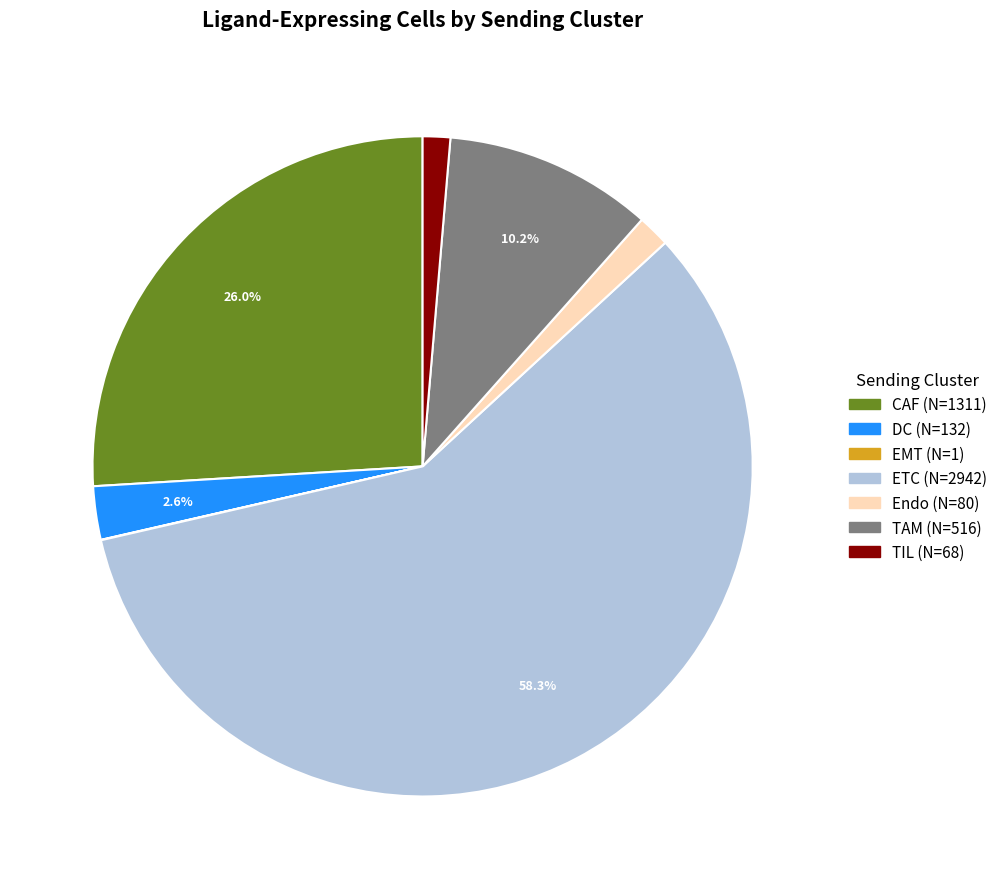

Is there a majority slice in this chart?

Yes